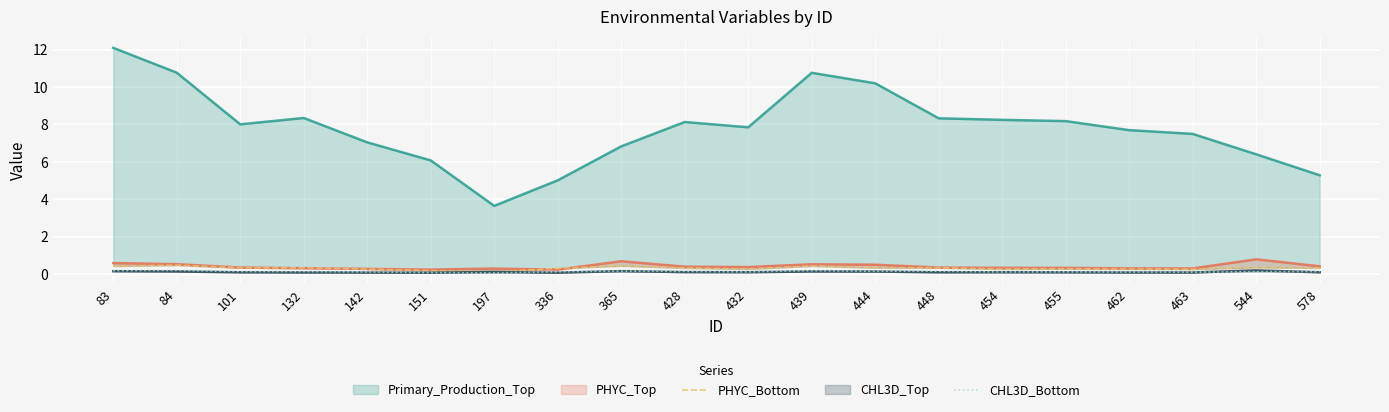

True or false: PHYC_Bottom and CHL3D_Bottom intersect in this chart.

False